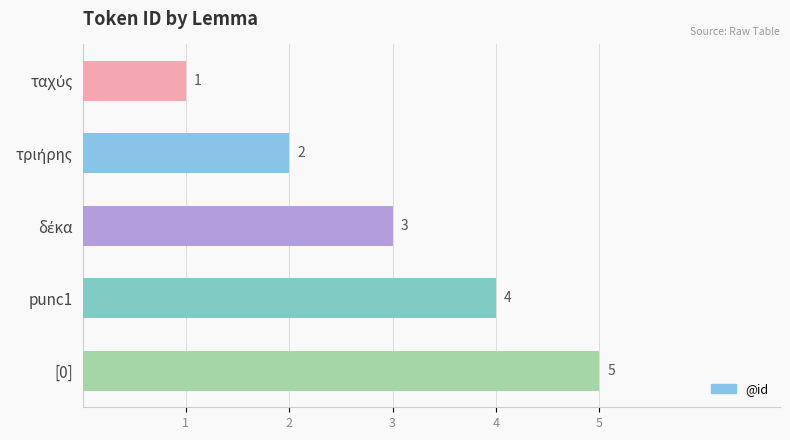

What is the change in value from punc1 to [0]?

+1